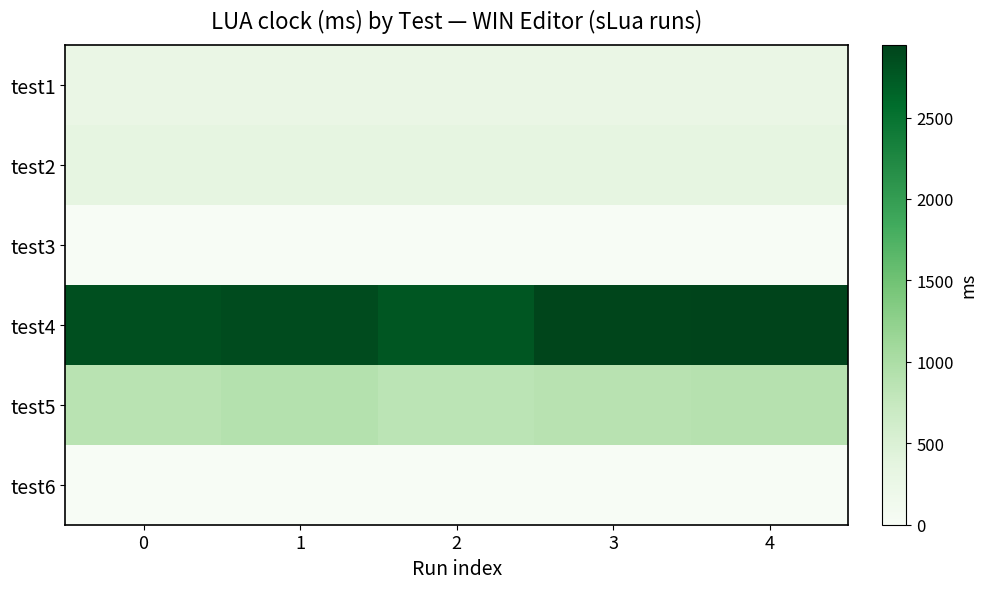

Reading left to right, what are all the values shown in this chart?

test1: 0=265	1=272	2=272	3=273	4=267
test2: 0=353	1=341	2=348	3=340	4=344
test3: 0=8	1=8	2=9	3=8	4=8
test4: 0=2841	1=2872	2=2783	3=2928	4=2947
test5: 0=866	1=913	2=850	3=878	4=908
test6: 0=0	1=0	2=0	3=0	4=0